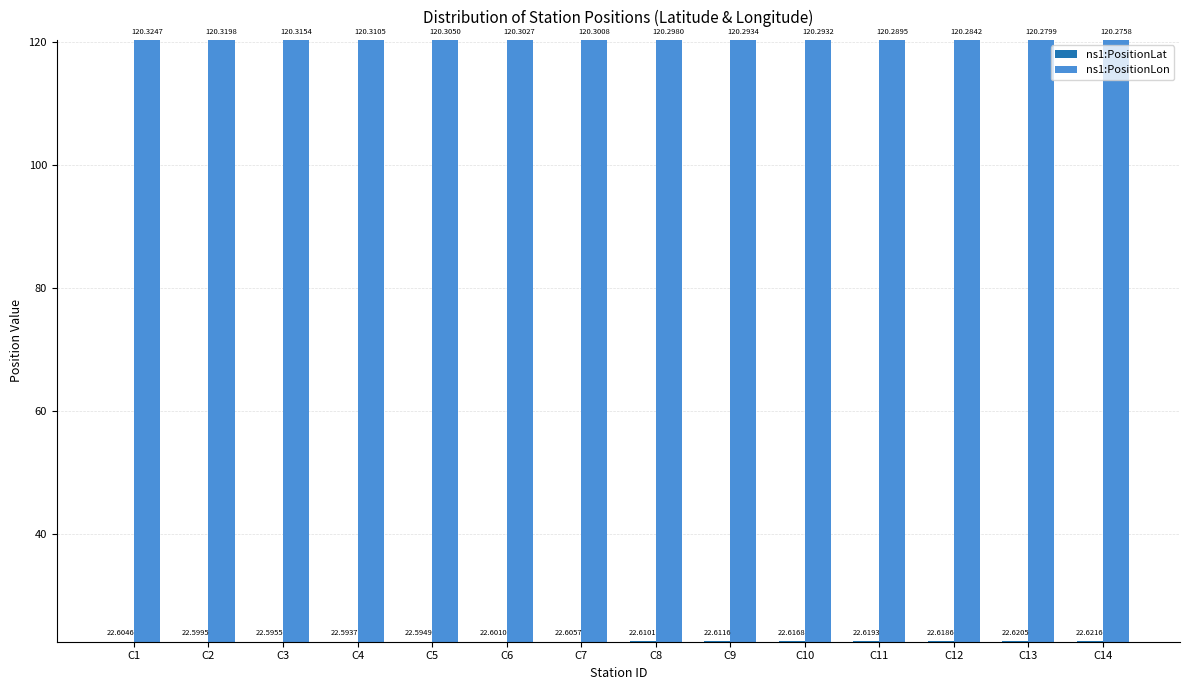

What is the highest value of the ns1:PositionLon series?

120.3